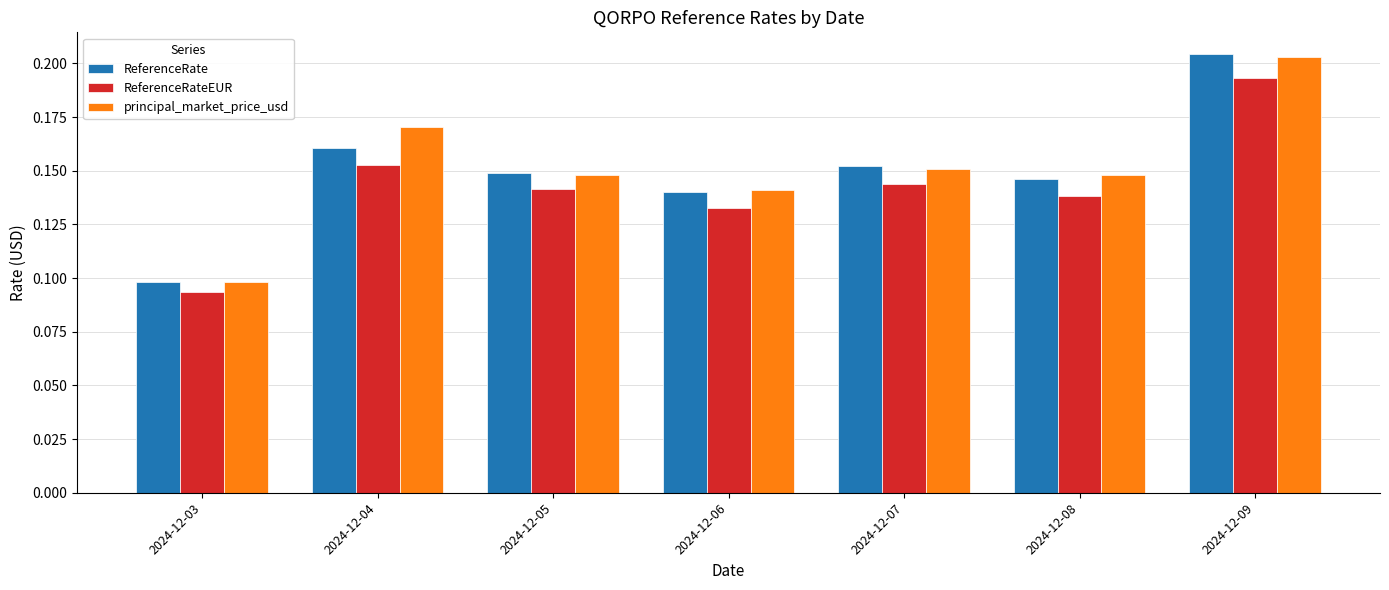

What is the sum of the principal_market_price_usd values at 2024-12-05 and 2024-12-08?

0.3